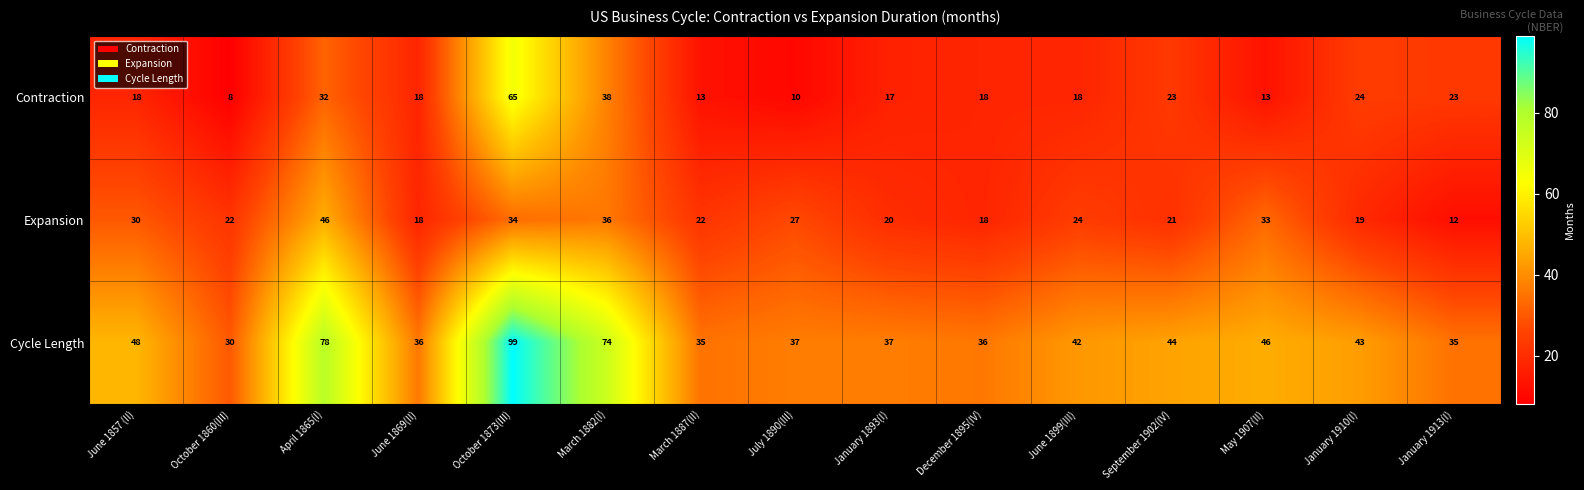

The Cycle Length series shows 35 at January 1913(I). True or false?

True